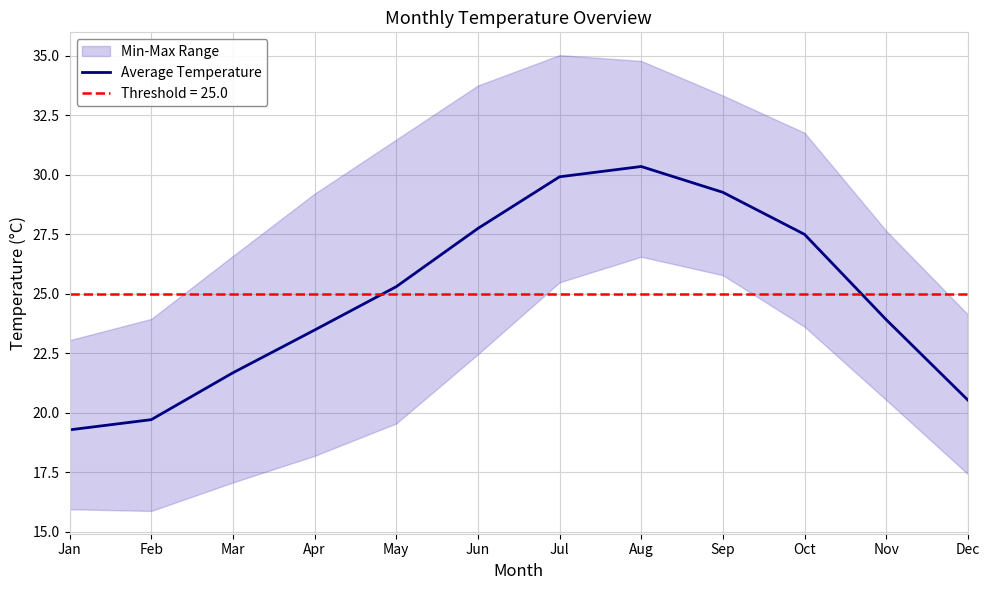

What is the value of the 4th point from the left?

23.5